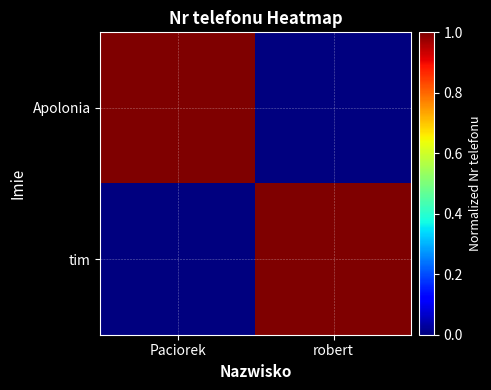

How many data points does each series have?

2